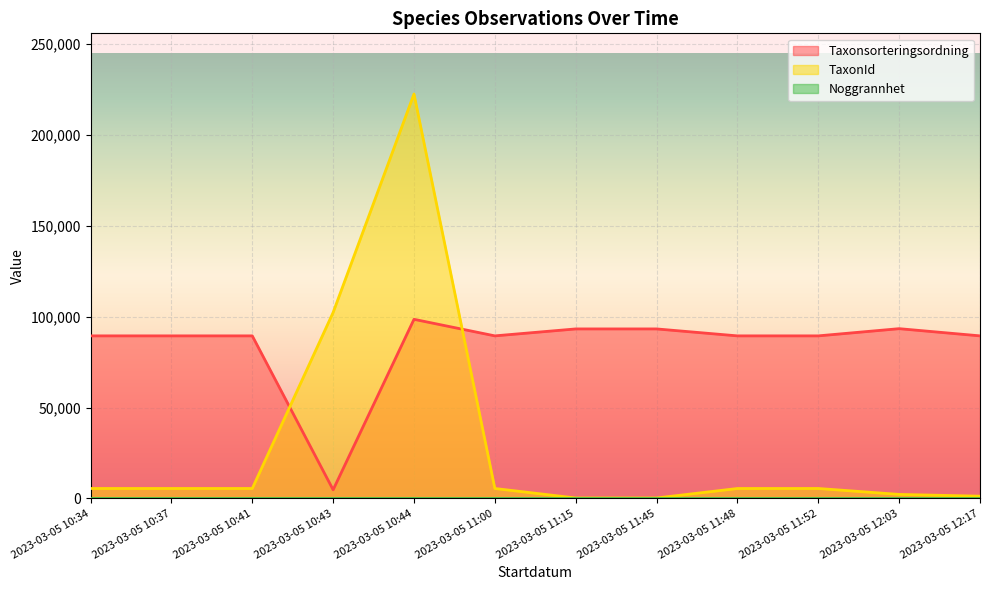

At which label does Taxonsorteringsordning reach its minimum?

2023-03-05 10:43